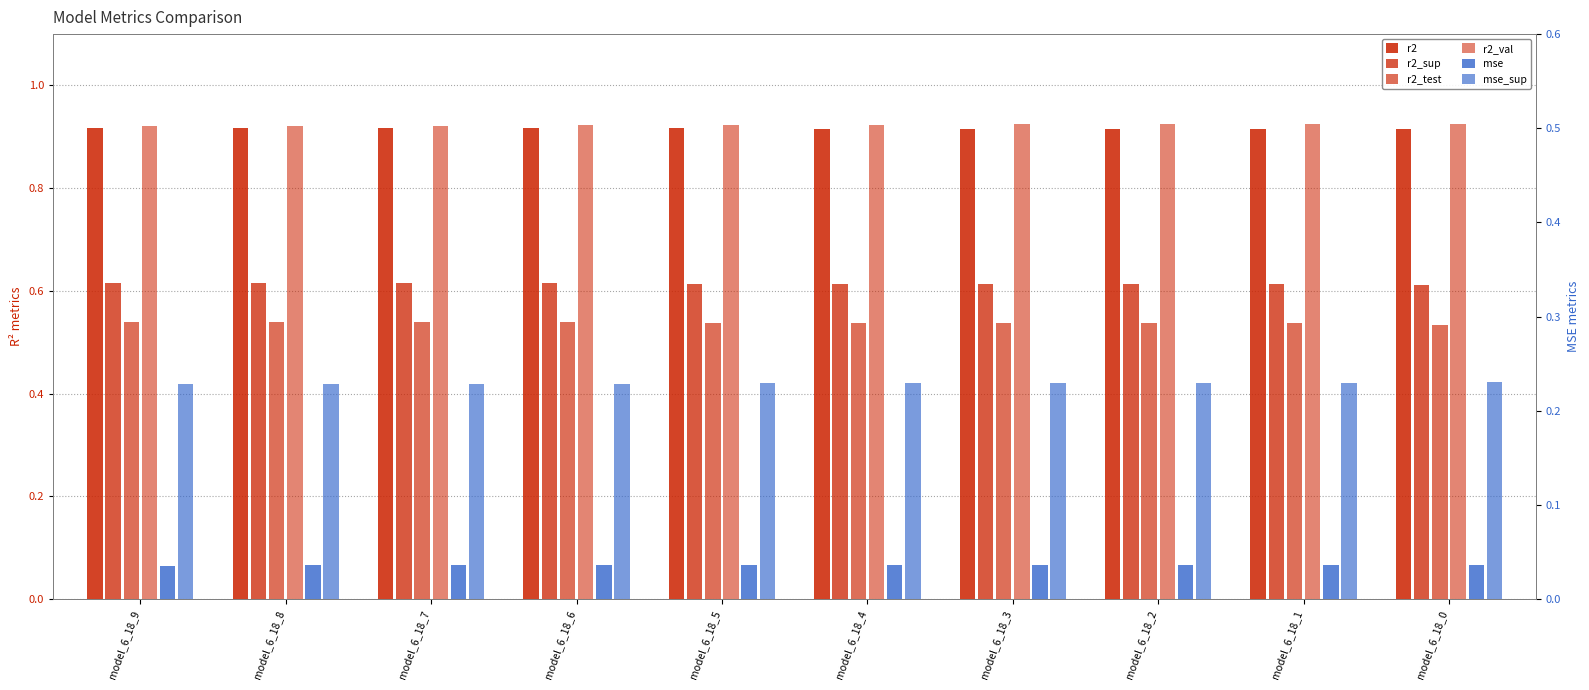

Reading left to right, list all the values displayed in this chart.

r2: model_6_18_9=0.9	model_6_18_8=0.9	model_6_18_7=0.9	model_6_18_6=0.9	model_6_18_5=0.9	model_6_18_4=0.9	model_6_18_3=0.9	model_6_18_2=0.9	model_6_18_1=0.9	model_6_18_0=0.9
r2_sup: model_6_18_9=0.6	model_6_18_8=0.6	model_6_18_7=0.6	model_6_18_6=0.6	model_6_18_5=0.6	model_6_18_4=0.6	model_6_18_3=0.6	model_6_18_2=0.6	model_6_18_1=0.6	model_6_18_0=0.6
r2_test: model_6_18_9=0.5	model_6_18_8=0.5	model_6_18_7=0.5	model_6_18_6=0.5	model_6_18_5=0.5	model_6_18_4=0.5	model_6_18_3=0.5	model_6_18_2=0.5	model_6_18_1=0.5	model_6_18_0=0.5
r2_val: model_6_18_9=0.9	model_6_18_8=0.9	model_6_18_7=0.9	model_6_18_6=0.9	model_6_18_5=0.9	model_6_18_4=0.9	model_6_18_3=0.9	model_6_18_2=0.9	model_6_18_1=0.9	model_6_18_0=0.9
mse: model_6_18_9=0.0	model_6_18_8=0.0	model_6_18_7=0.0	model_6_18_6=0.0	model_6_18_5=0.0	model_6_18_4=0.0	model_6_18_3=0.0	model_6_18_2=0.0	model_6_18_1=0.0	model_6_18_0=0.0
mse_sup: model_6_18_9=0.2	model_6_18_8=0.2	model_6_18_7=0.2	model_6_18_6=0.2	model_6_18_5=0.2	model_6_18_4=0.2	model_6_18_3=0.2	model_6_18_2=0.2	model_6_18_1=0.2	model_6_18_0=0.2